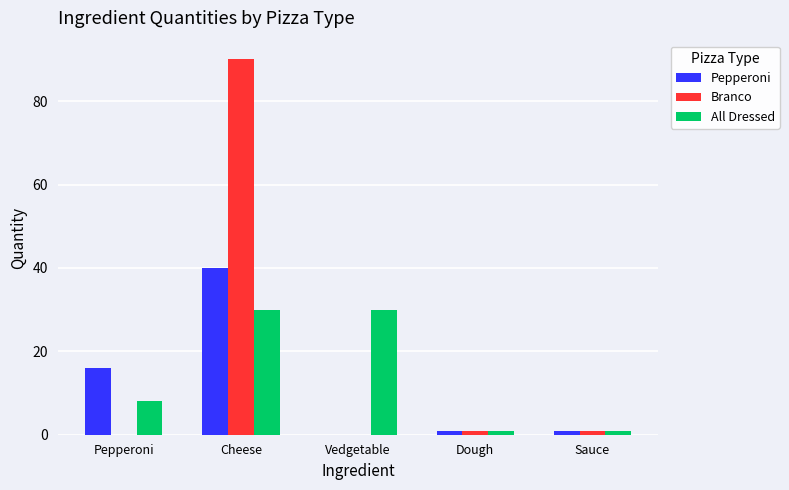

What is the sum of all Branco values?

92